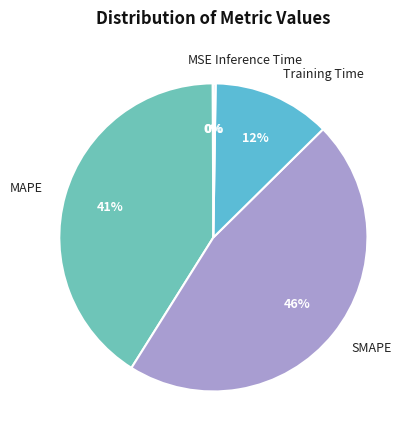

To the nearest percent, what is the difference between the MAPE and Training Time slice percentages?

29%